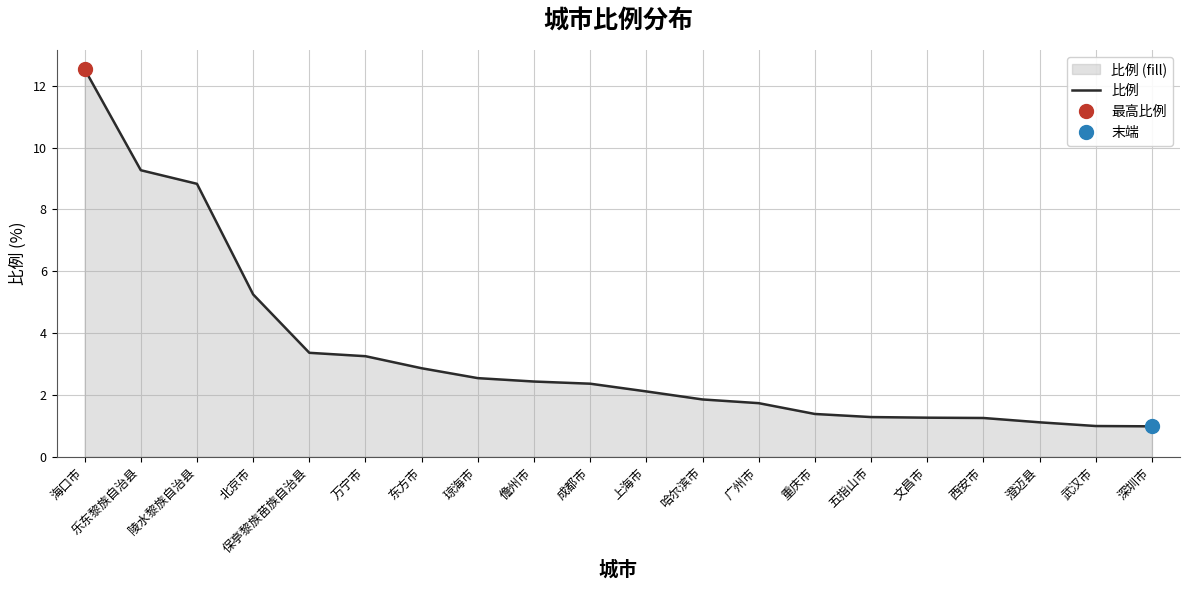

Reading left to right, what are all the values shown in this chart?

12.5	9.3	8.8	5.2	3.4	3.2	2.9	2.5	2.4	2.4	2.1	1.9	1.7	1.4	1.3	1.3	1.2	1.1	1.0	1.0